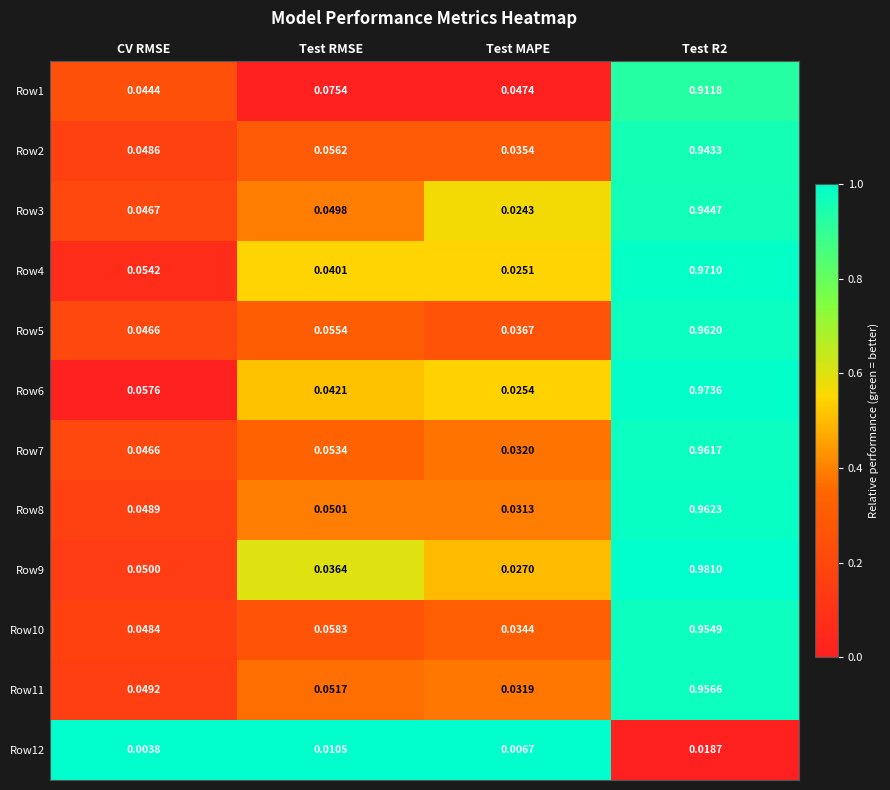

At which label is Row1 closest to 0?

CV RMSE